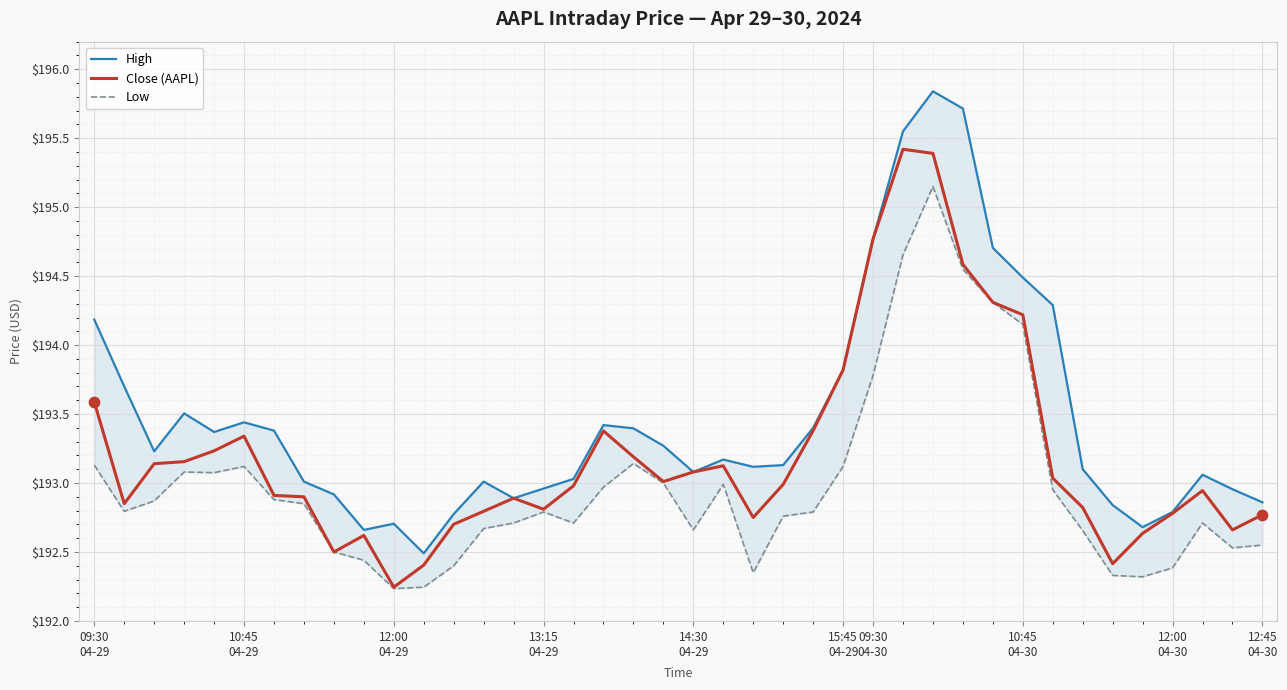

What are all the series names shown in the legend?

High, Close (AAPL), Low